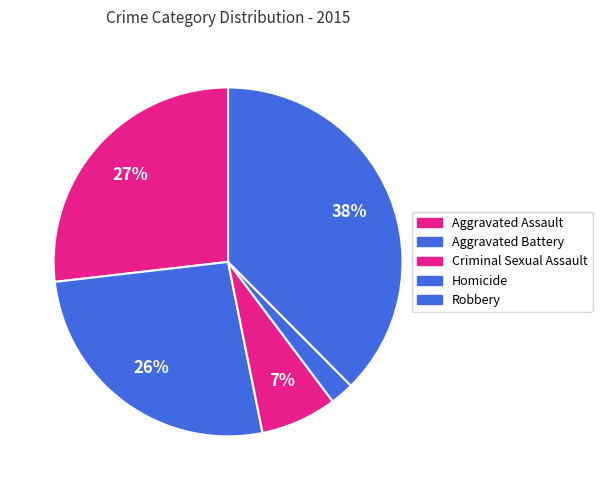

Between Aggravated Battery and Aggravated Assault, which is larger?

Aggravated Assault